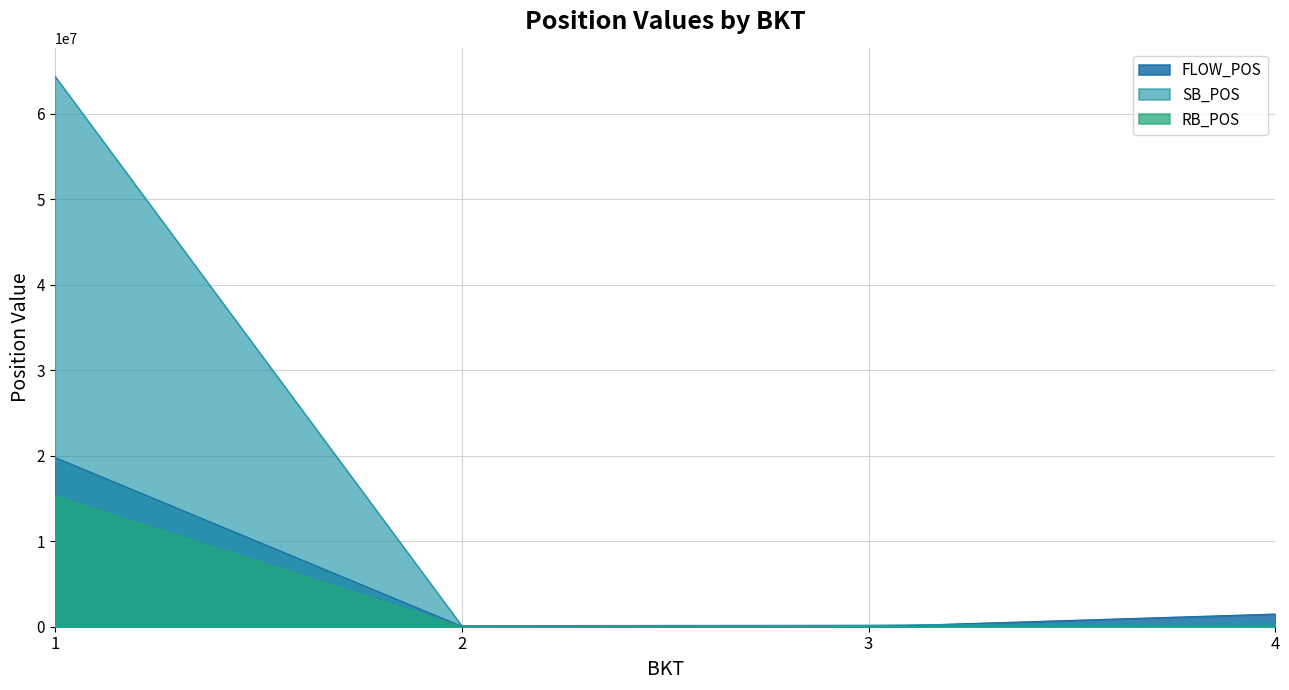

Reading left to right, list all the values displayed in this chart.

FLOW_POS: 1=19796921.6	2=46037.6	3=0.0	4=1481483.9
SB_POS: 1=64407803.0	2=129165.0	3=175043.6	4=473732.0
RB_POS: 1=15273479.6	2=0.0	3=0.0	4=15696.1